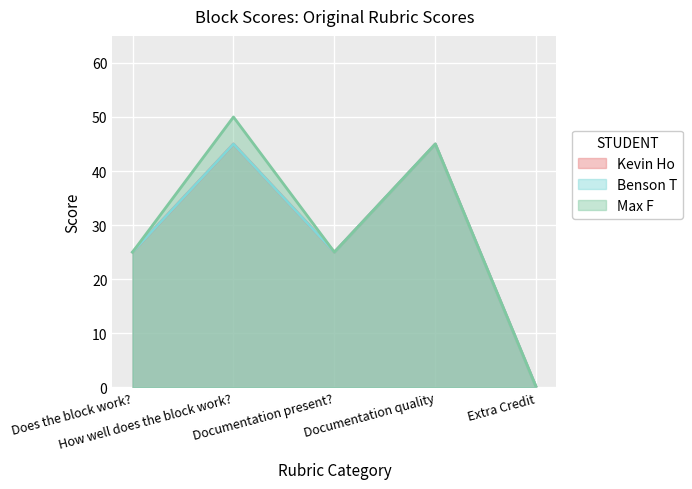

What is the difference between the Max F values at Documentation present? and How well does the block work??

25